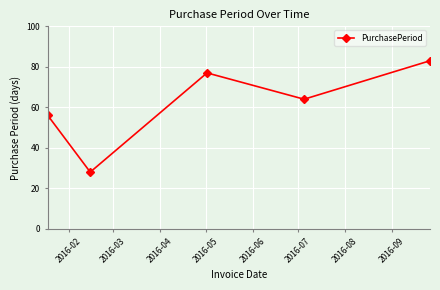

Does the chart have visible grid lines?

Yes